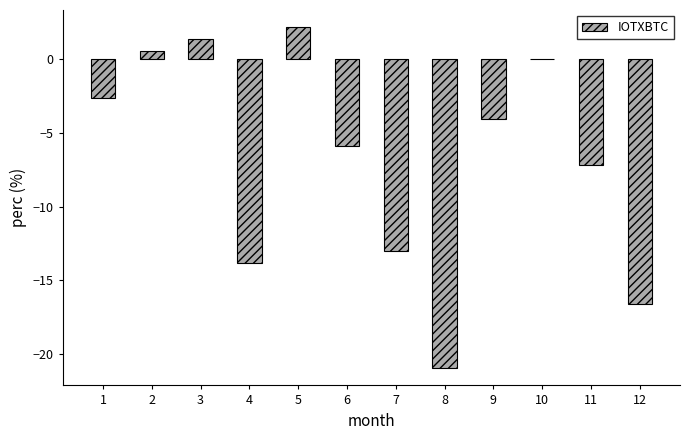

What is the sum of all values?

-80.2